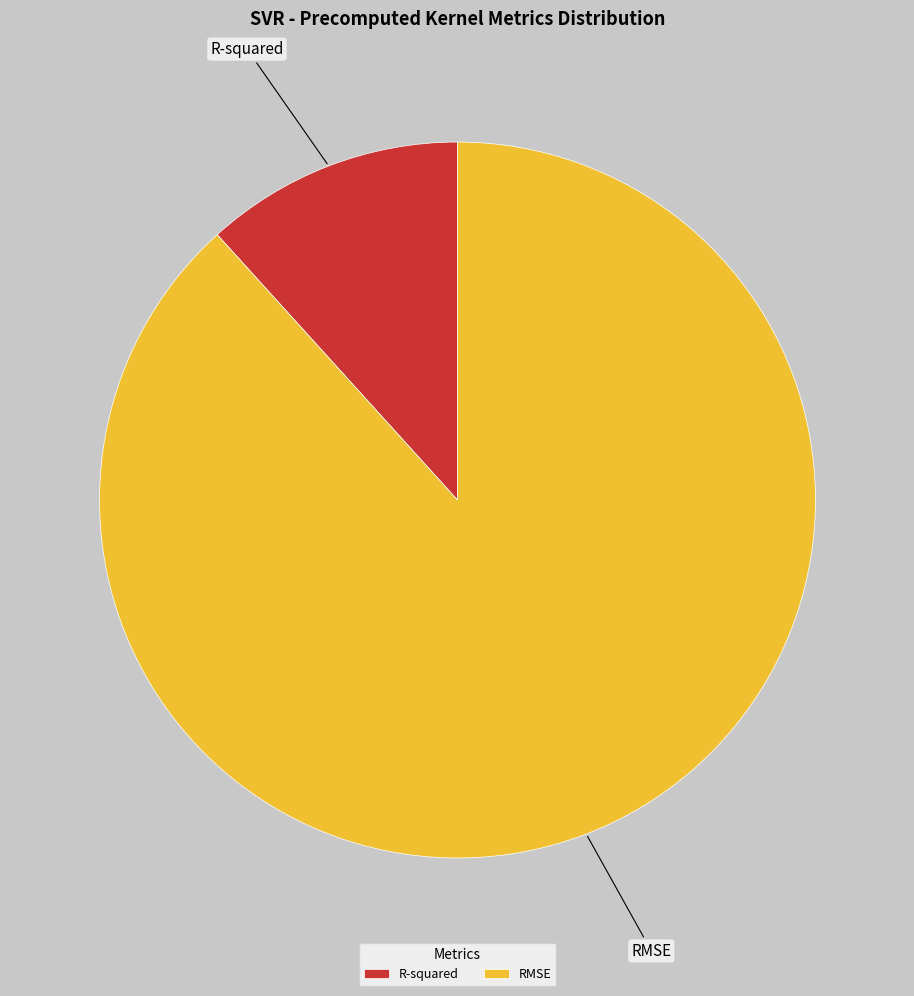

Which has a higher value, R-squared or RMSE?

RMSE